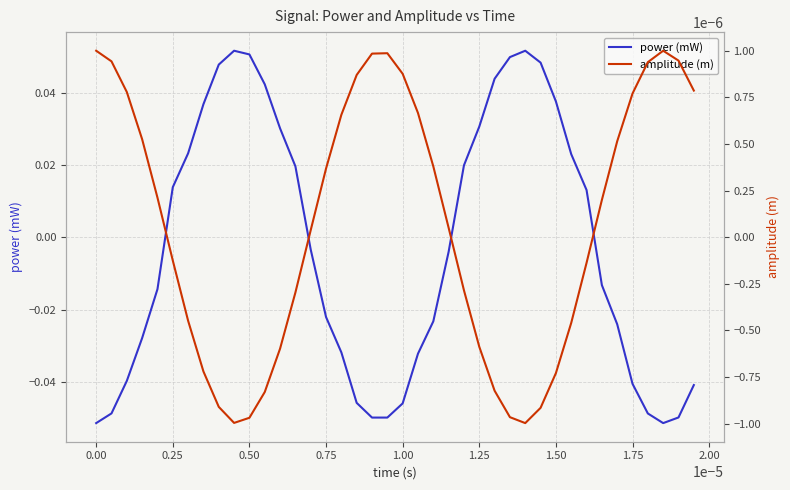

How many lines are shown in the chart?

2